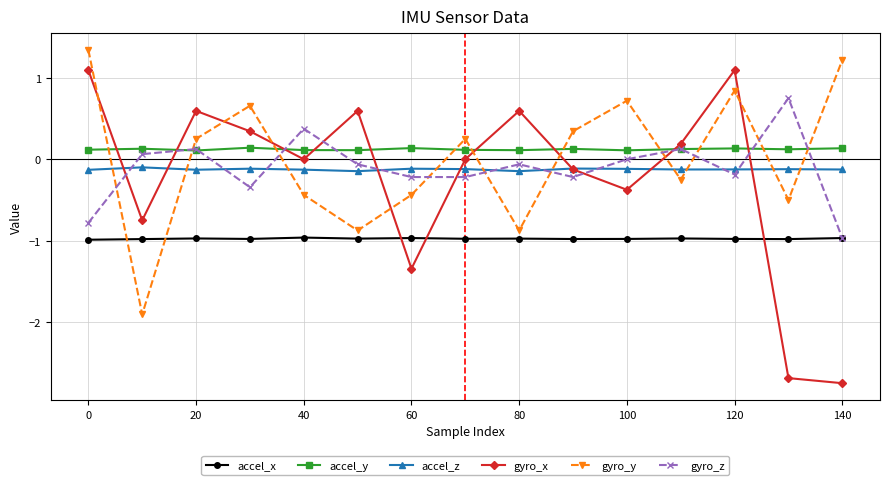

What is the maximum value for accel_y?

0.1